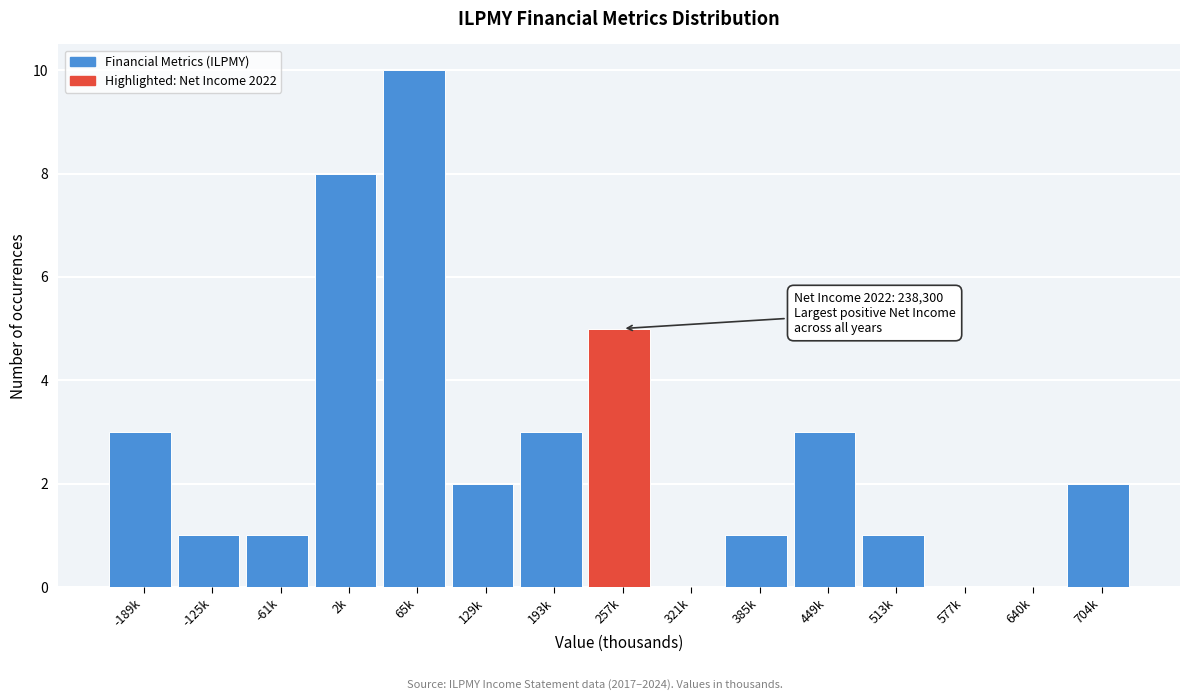

Reading left to right, list all the values displayed in this chart.

-189k=3	-125k=1	-61k=1	2k=8	65k=10	129k=2	193k=3	257k=5	321k=0	385k=1	449k=3	513k=1	577k=0	640k=0	704k=2